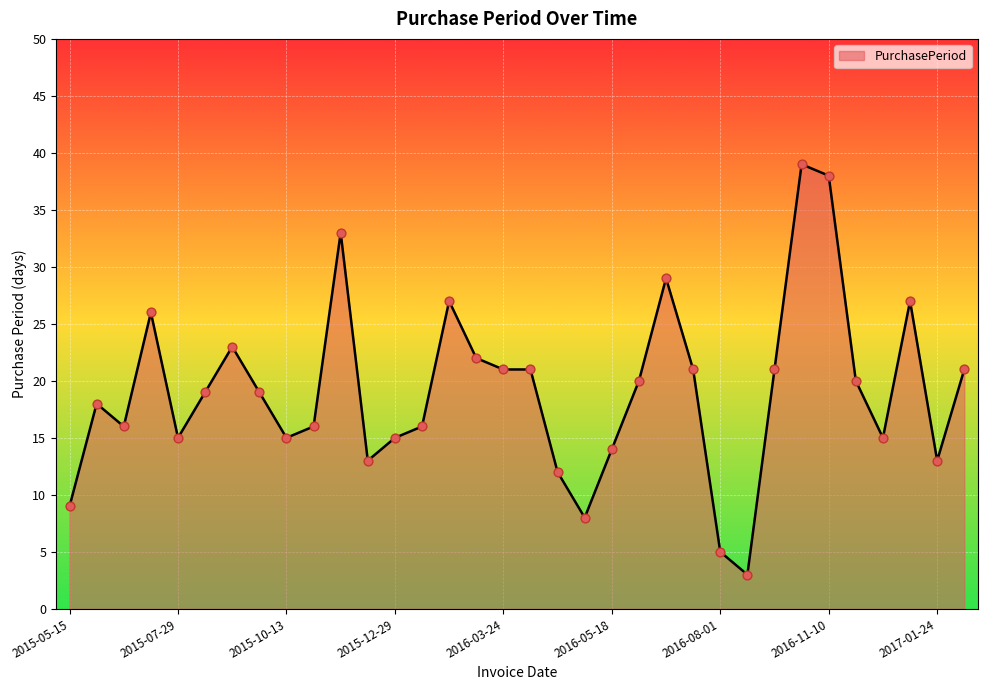

What is the maximum value shown in the chart?

39